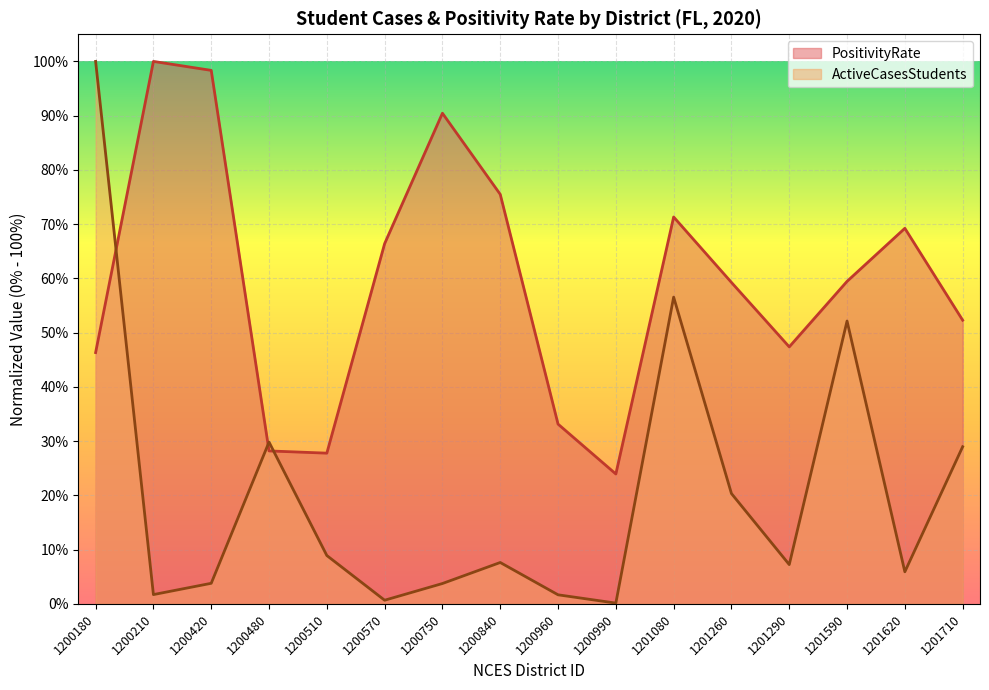

The value of PositivityRate at 1200420 is 0.6. True or false?

False